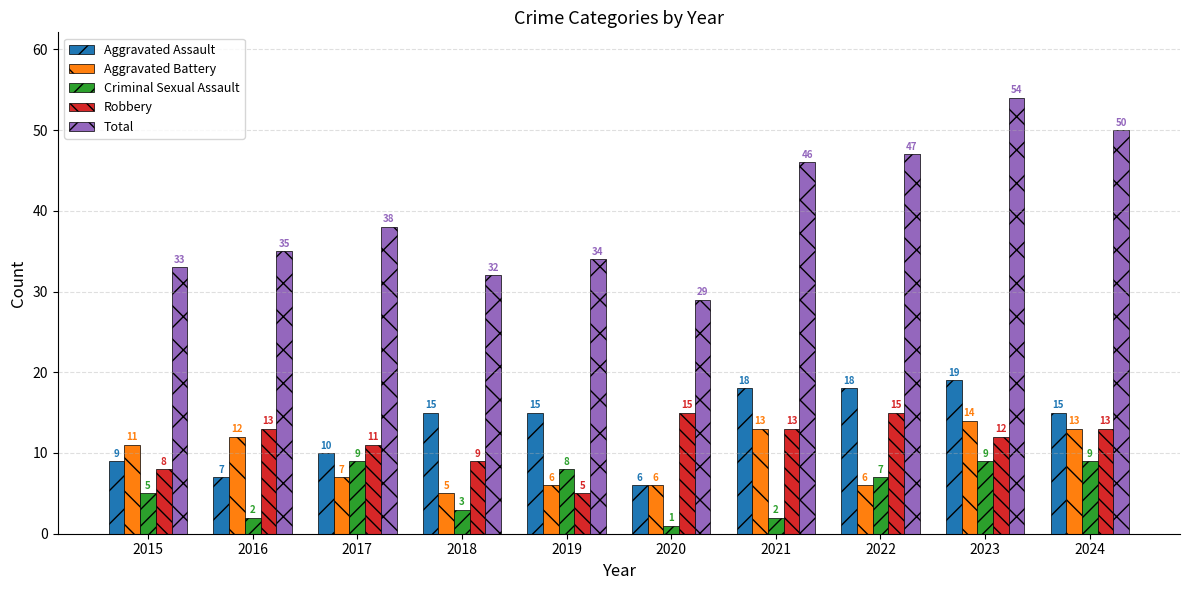

Rank the series at 2016 from lowest to highest value.

Criminal Sexual Assault, Aggravated Assault, Aggravated Battery, Robbery, Total